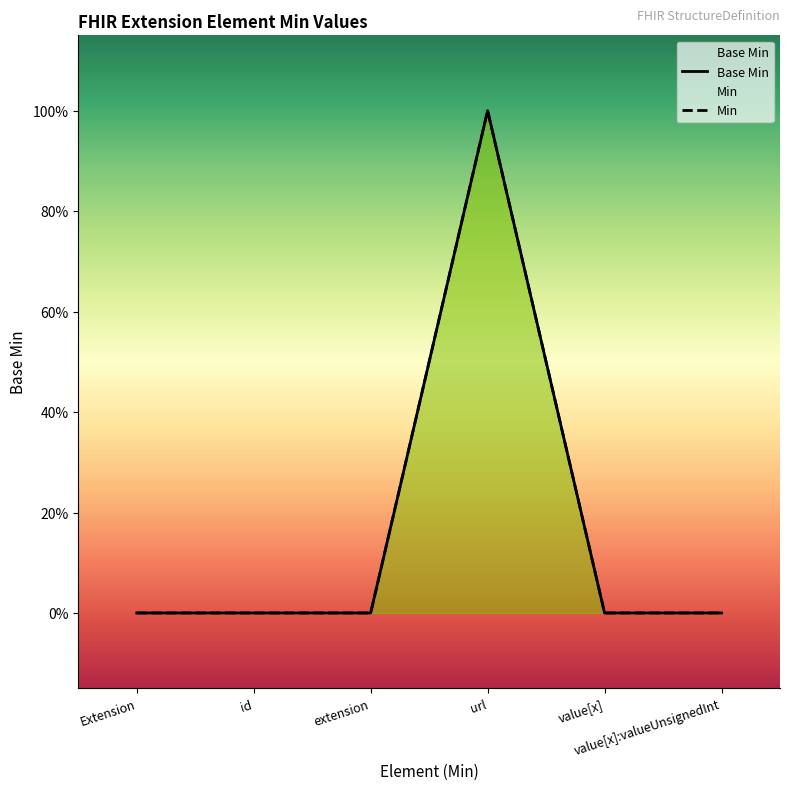

Between id and extension, which is larger?

id